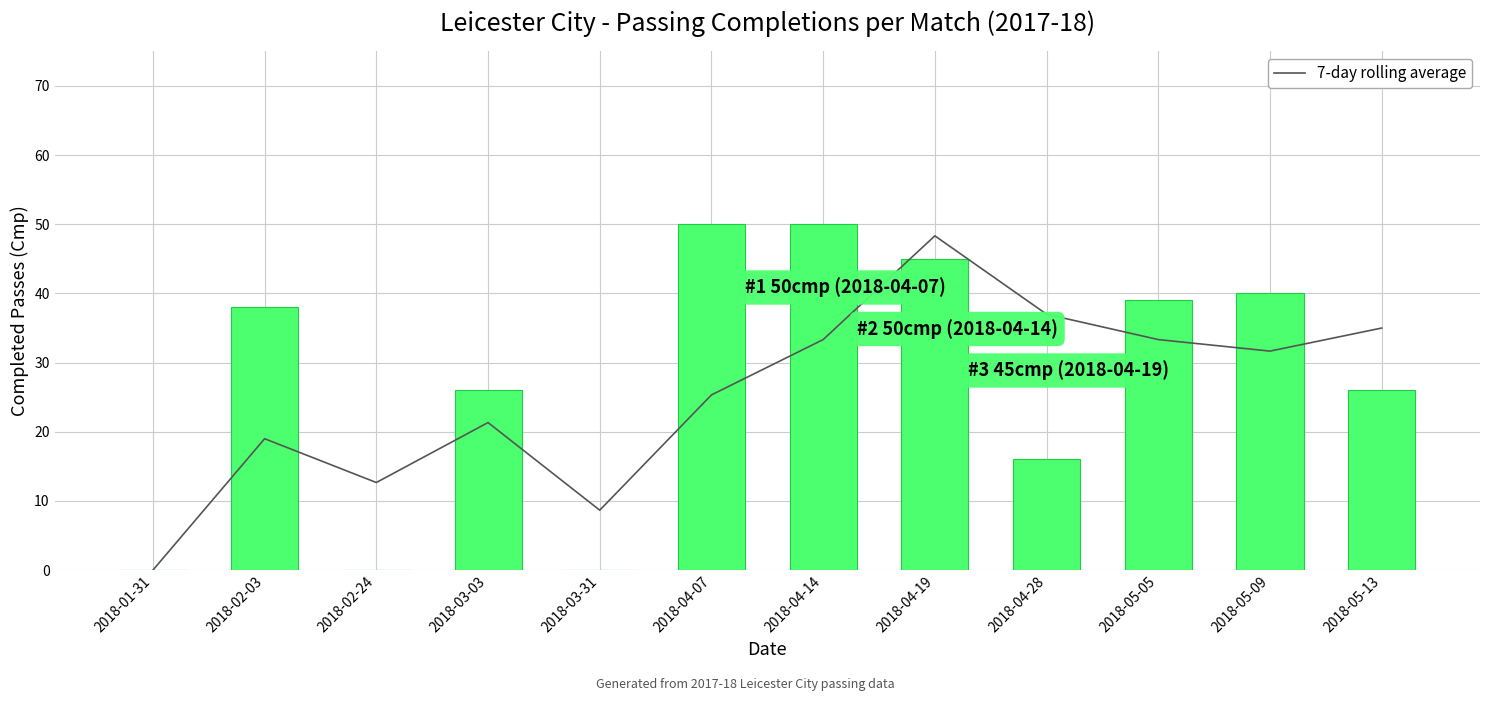

The value of 7-day rolling average at 2018-05-05 is 45.5. True or false?

False